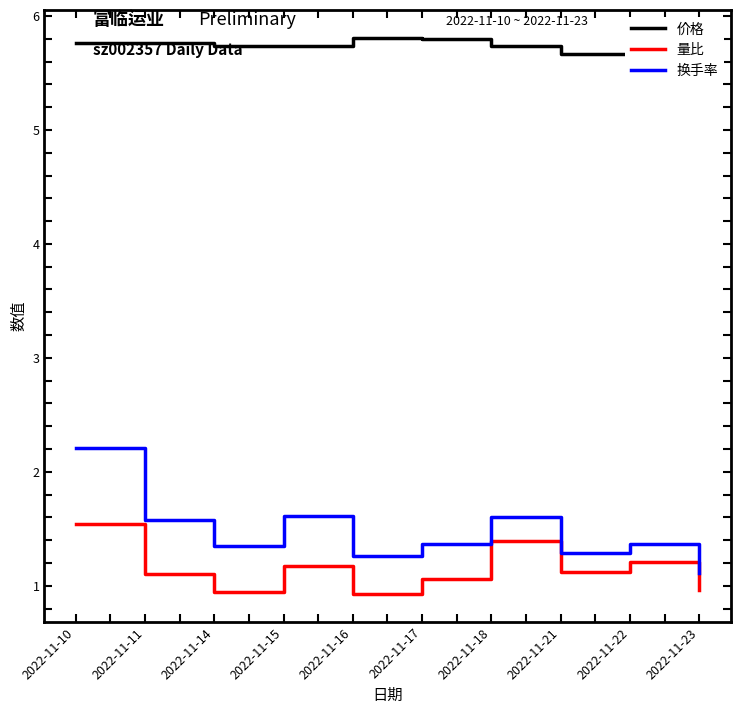

Reading left to right, list all the values displayed in this chart.

价格: 2022-11-10=5.8	2022-11-11=5.8	2022-11-14=5.7	2022-11-15=5.7	2022-11-16=5.8	2022-11-17=5.8	2022-11-18=5.7	2022-11-21=5.7	2022-11-22=5.7	2022-11-23=5.6
量比: 2022-11-10=1.5	2022-11-11=1.1	2022-11-14=0.9	2022-11-15=1.2	2022-11-16=0.9	2022-11-17=1.1	2022-11-18=1.4	2022-11-21=1.1	2022-11-22=1.2	2022-11-23=1.0
换手率: 2022-11-10=2.2	2022-11-11=1.6	2022-11-14=1.4	2022-11-15=1.6	2022-11-16=1.3	2022-11-17=1.4	2022-11-18=1.6	2022-11-21=1.3	2022-11-22=1.4	2022-11-23=1.1